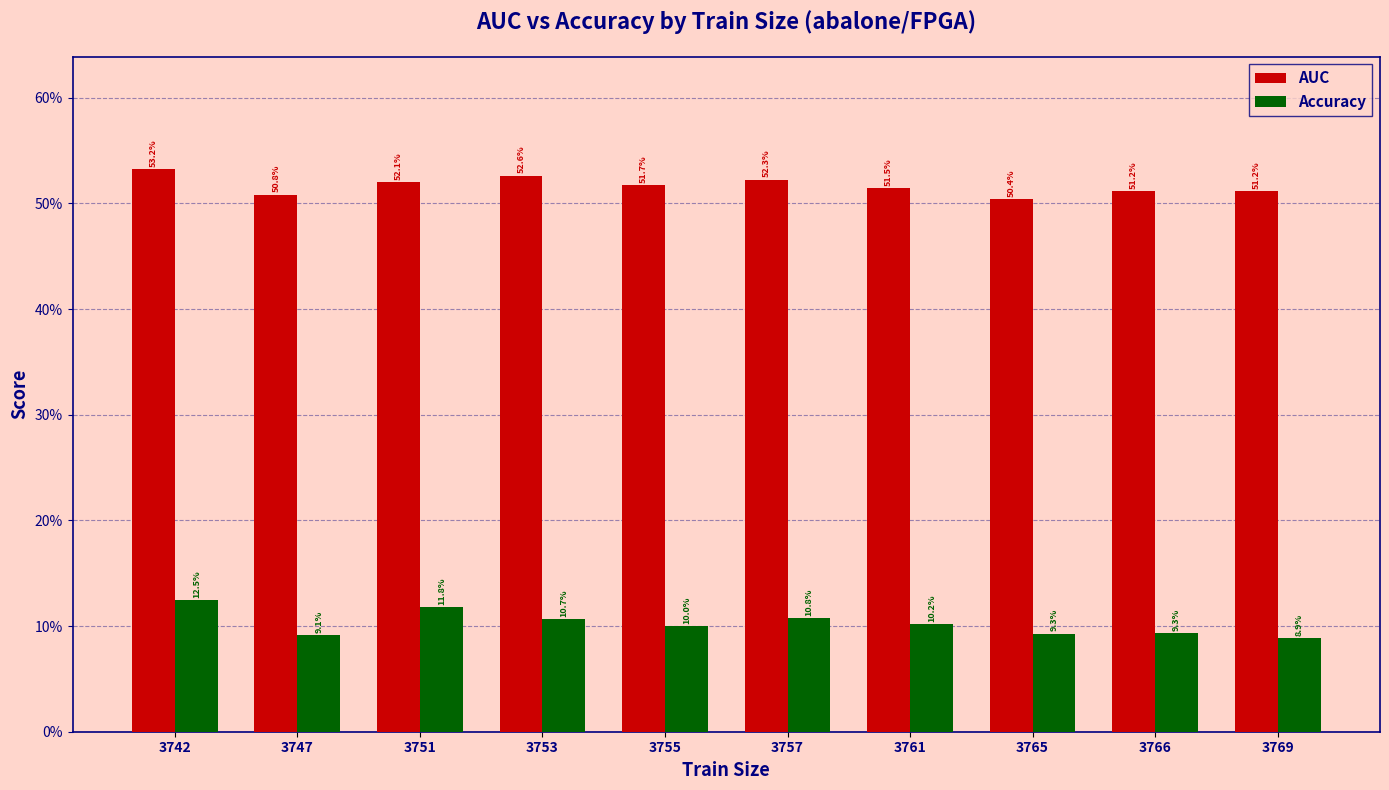

Are the bars grouped side by side (vs. stacked)?

Yes